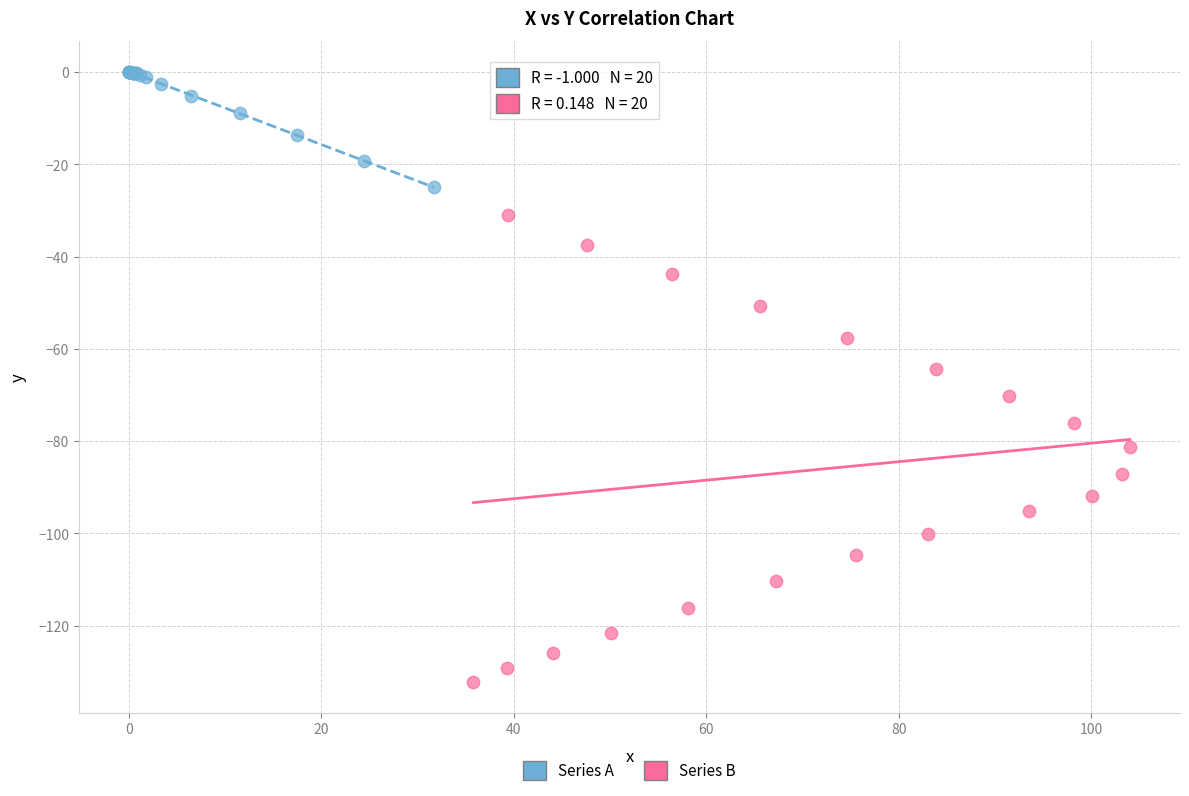

Which series has the widest spread of Y values?

Series B